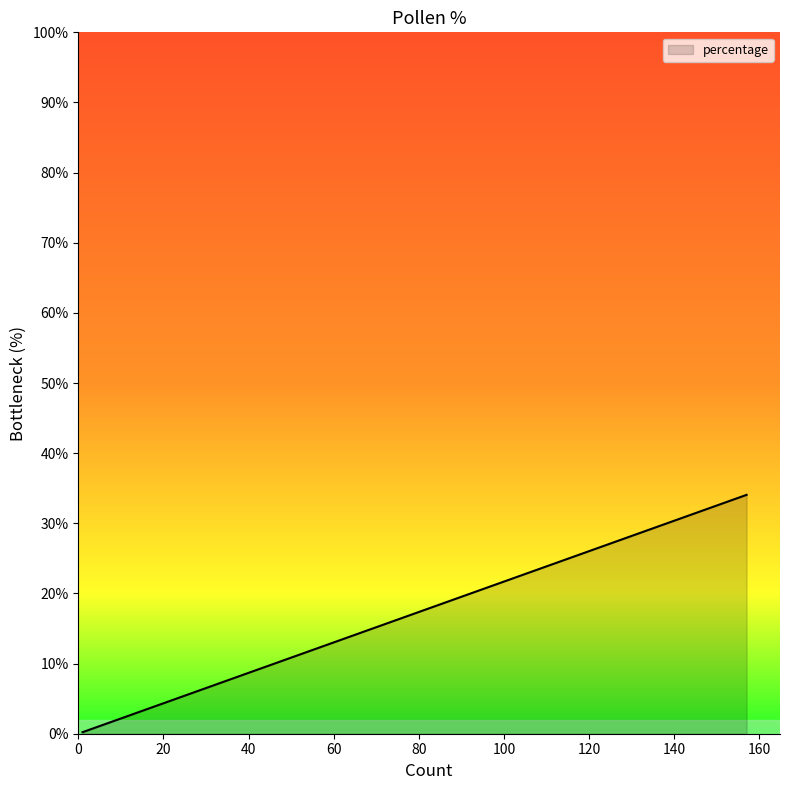

Read the value at 2.

0.4